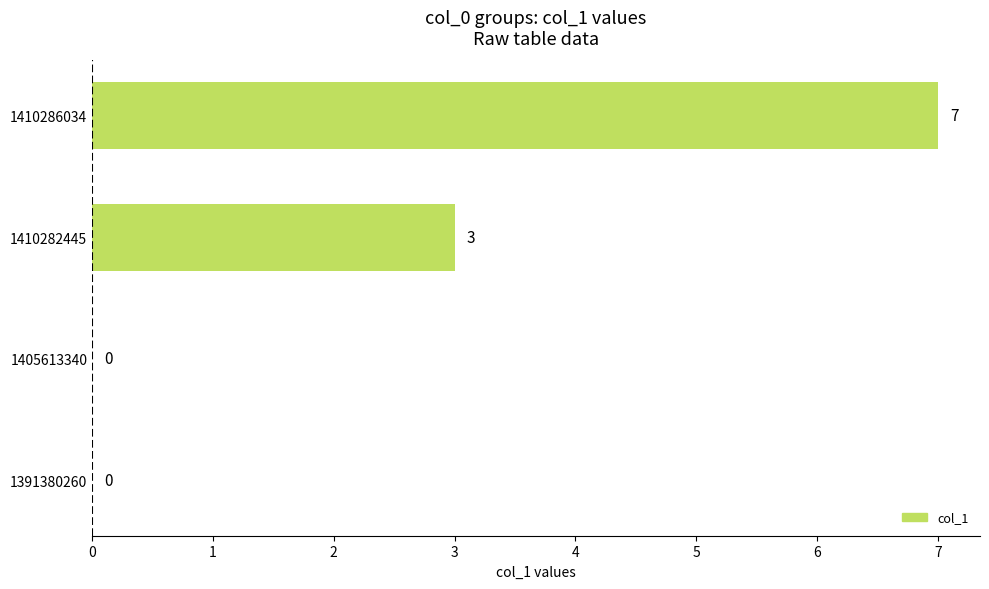

What is the change in value from 1391380260 to 1410282445?

+3